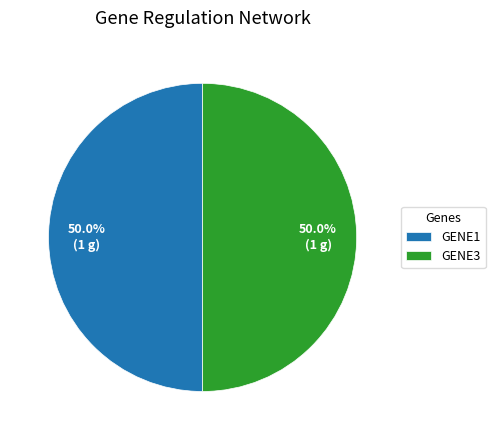

How many slices are in this pie chart?

2